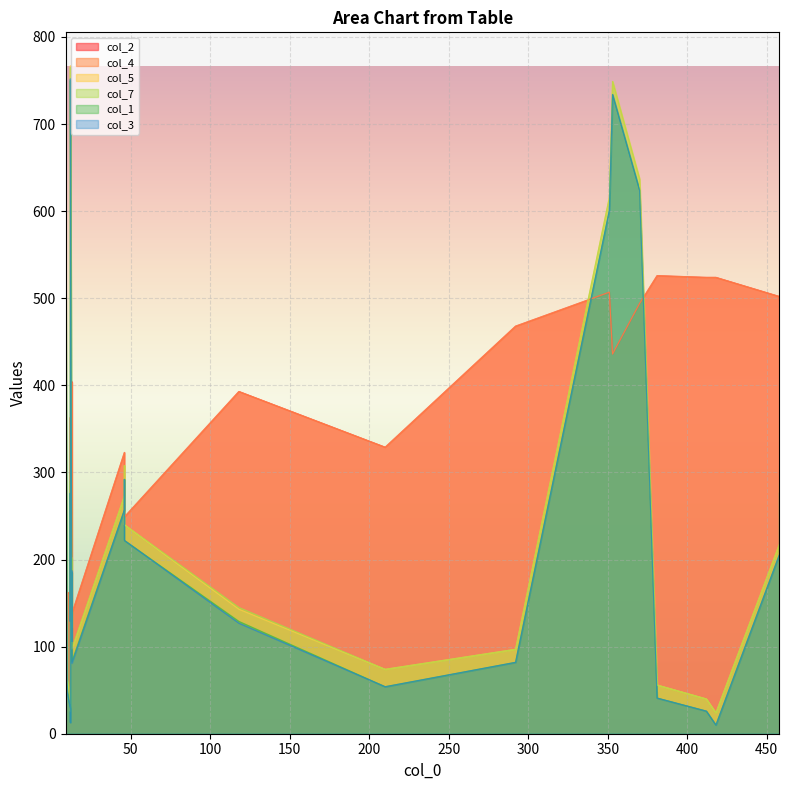

What is the maximum value shown in the chart?

767